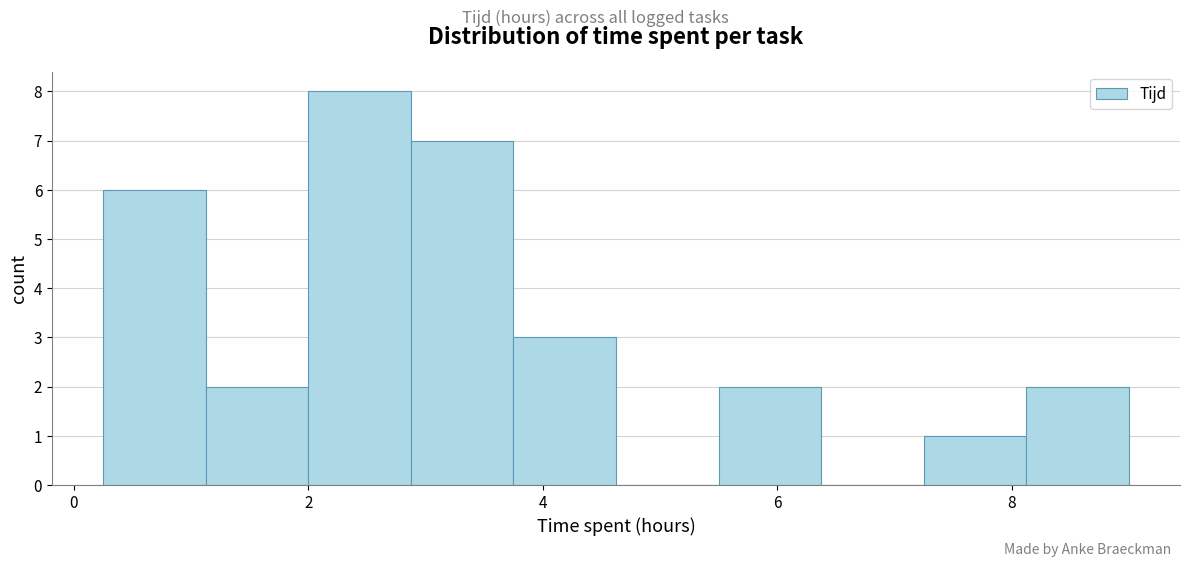

Reading left to right, transcribe this chart: for each bar, give the range it covers on the x-axis and its height. Neither the bar edges nor the heights are printed on the chart, so give them approximately, as read against the axes.

0.2 to 1.2: 6
1.2 to 2.0: 2
2.0 to 2.8: 8
2.8 to 3.8: 7
3.8 to 4.6: 3
4.6 to 5.6: 0
5.6 to 6.4: 2
6.4 to 7.2: 0
7.2 to 8.2: 1
8.2 to 9.0: 2